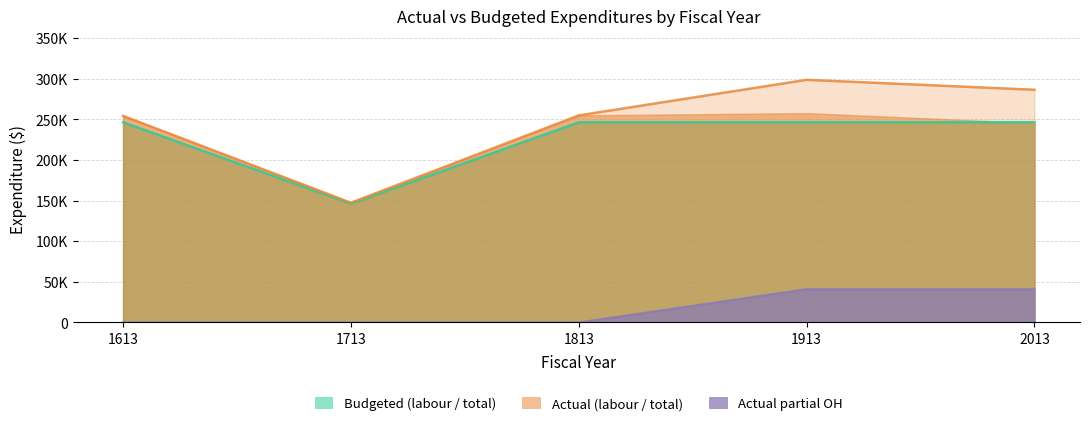

How many categories are shown in the chart?

5